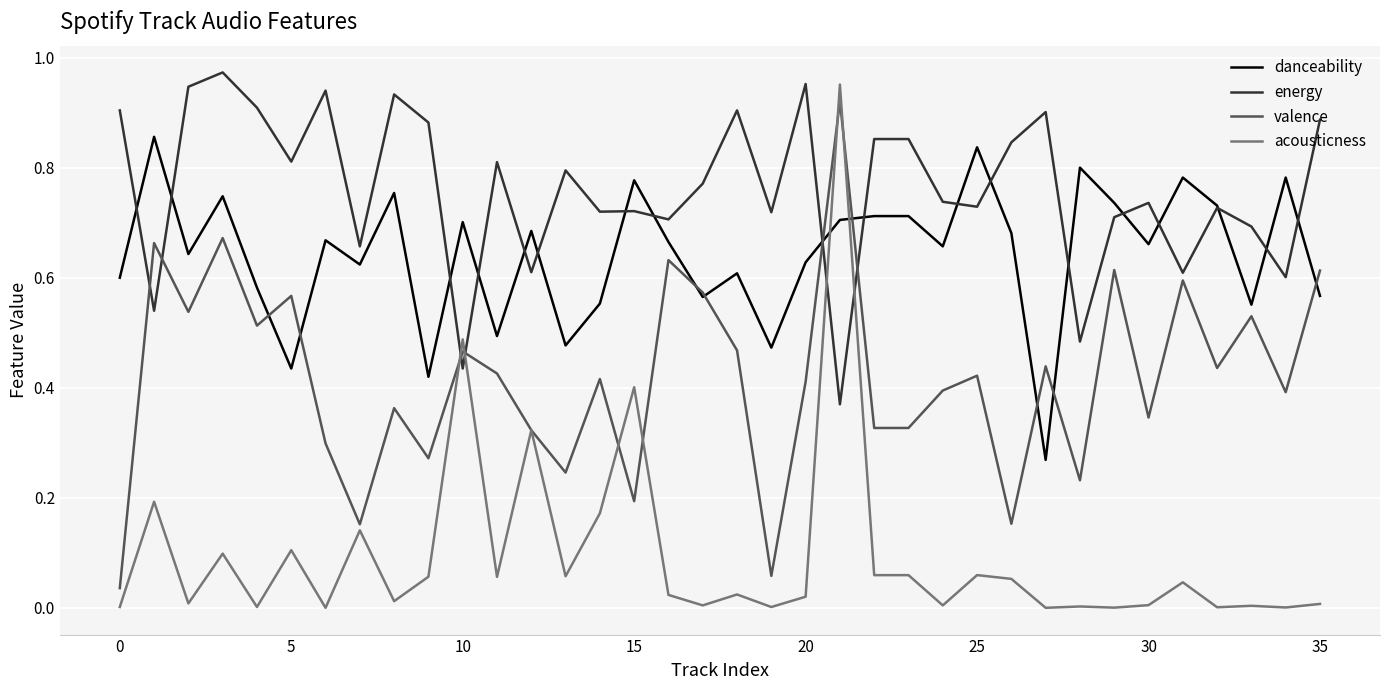

Which series has the widest spread of values?

acousticness